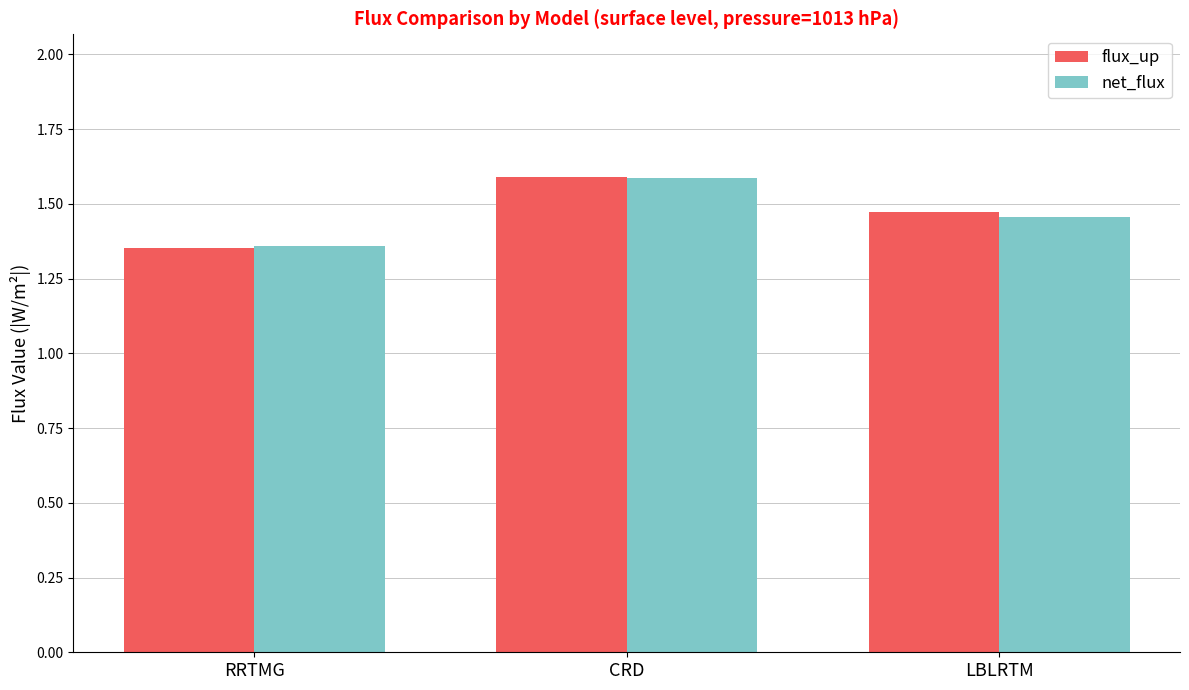

What is the total value across all series at CRD?

3.2